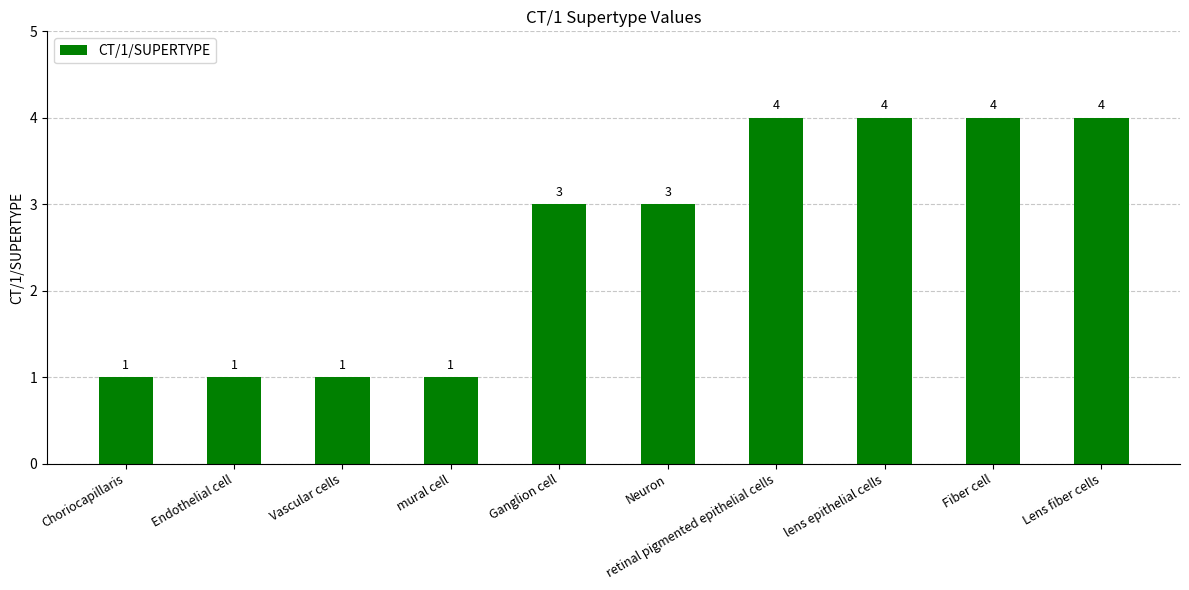

Count the values in the range 1 to 4.

10